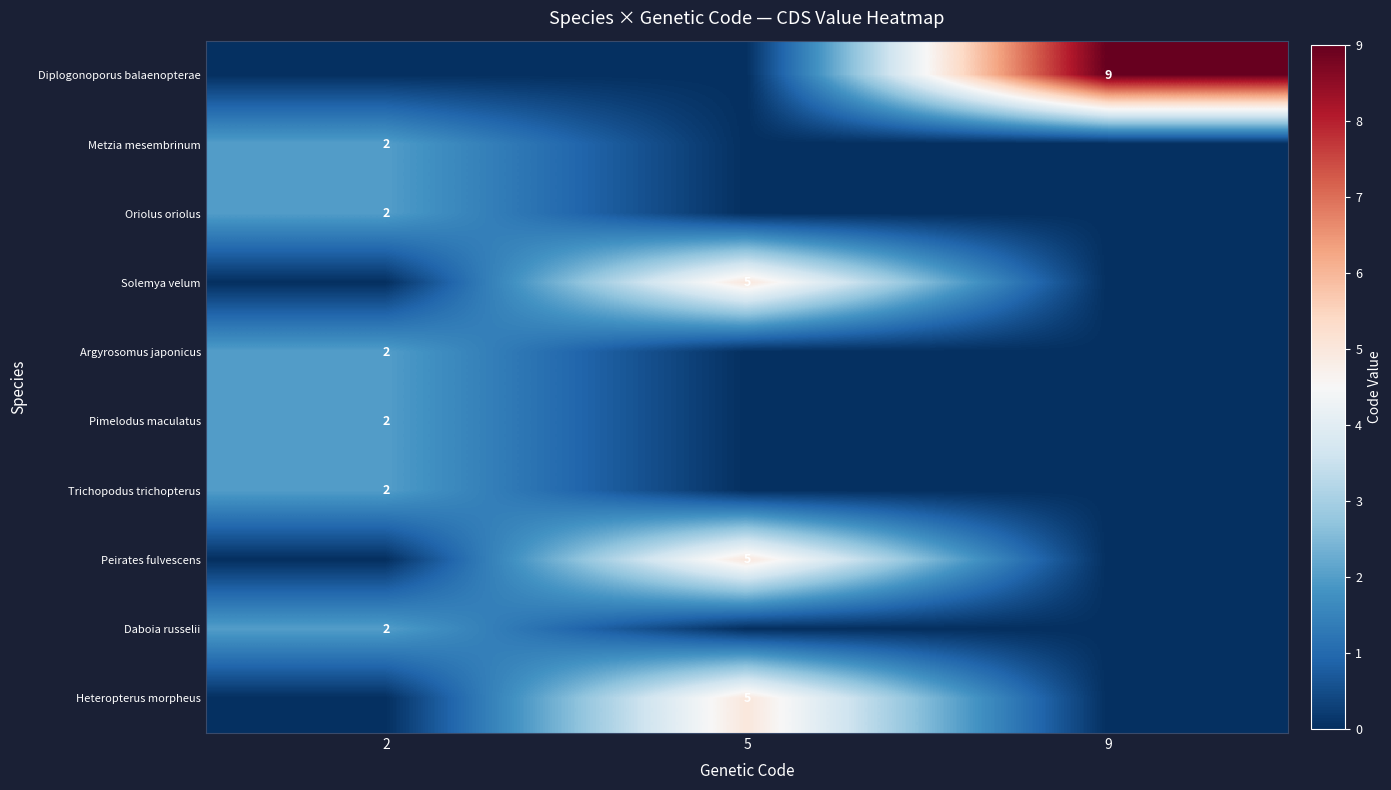

What is the greatest value displayed?

9